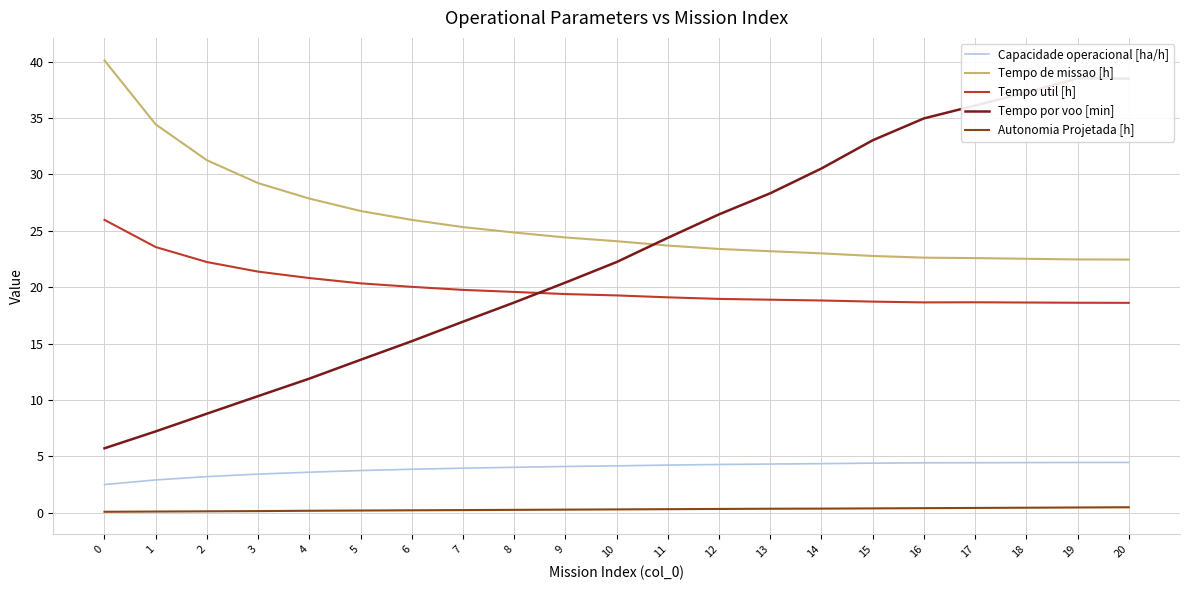

The value of Tempo por voo [min] at 17 is 36.1. True or false?

True